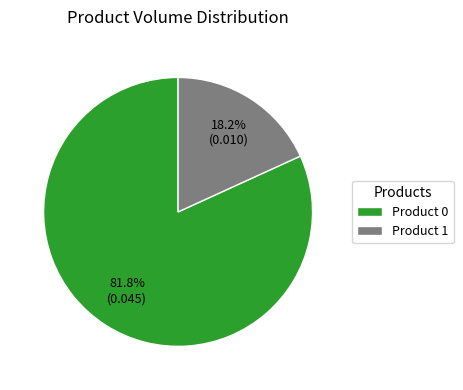

What is the smallest slice in the pie chart?

Product 1